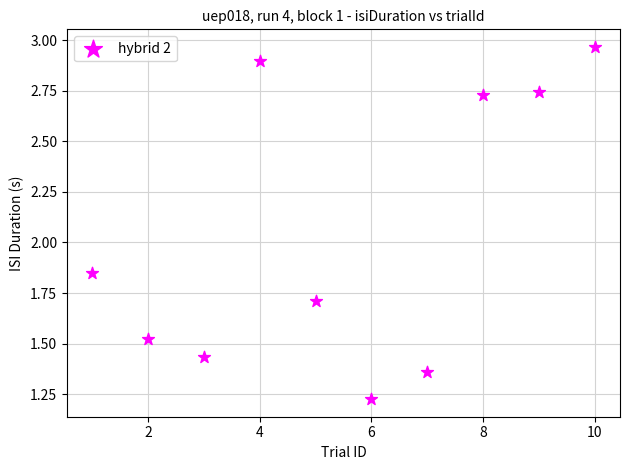

What is the average X value?

5.5